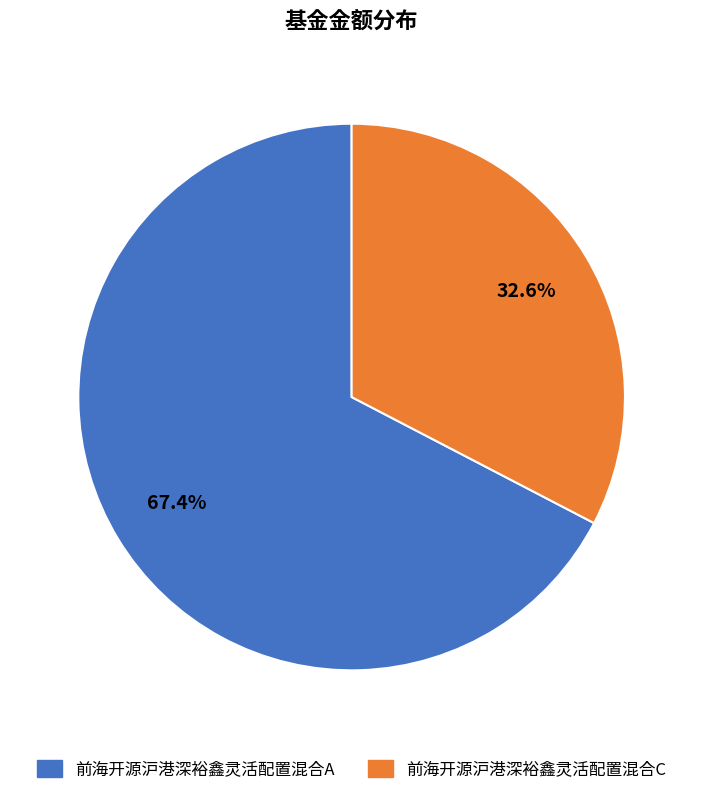

How much of the chart is everything except 前海开源沪港深裕鑫灵活配置混合A?

32.6%